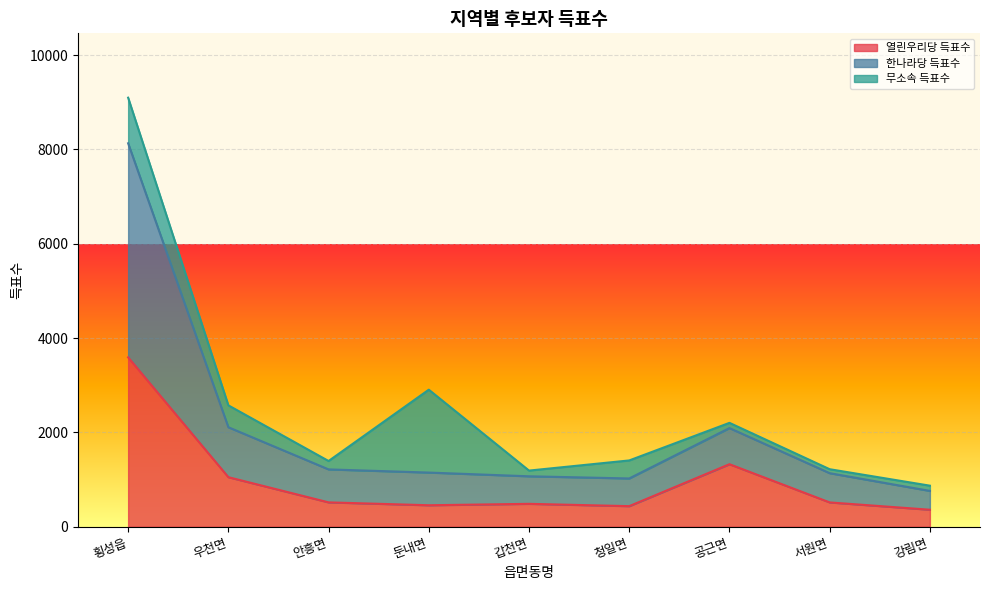

The 한나라당 득표수 series shows 2109 at 우천면. True or false?

True